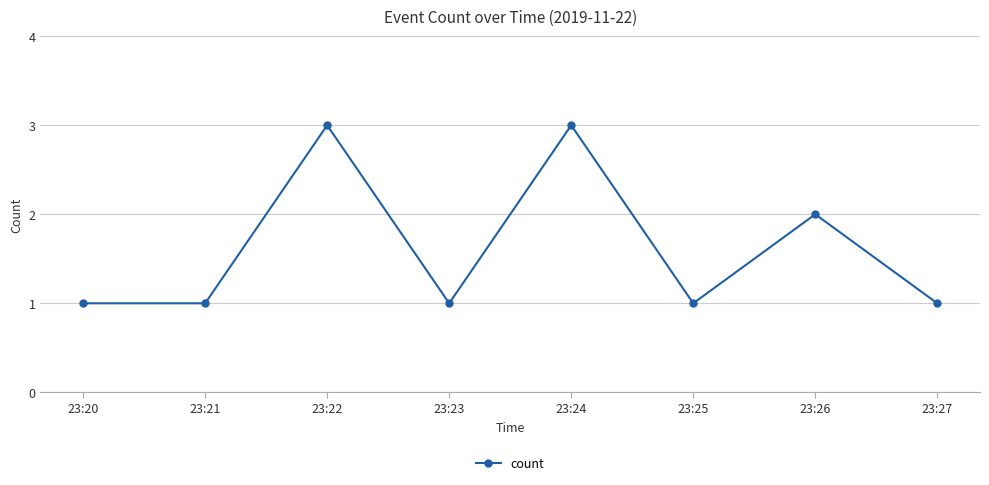

What is the maximum value shown in the chart?

3